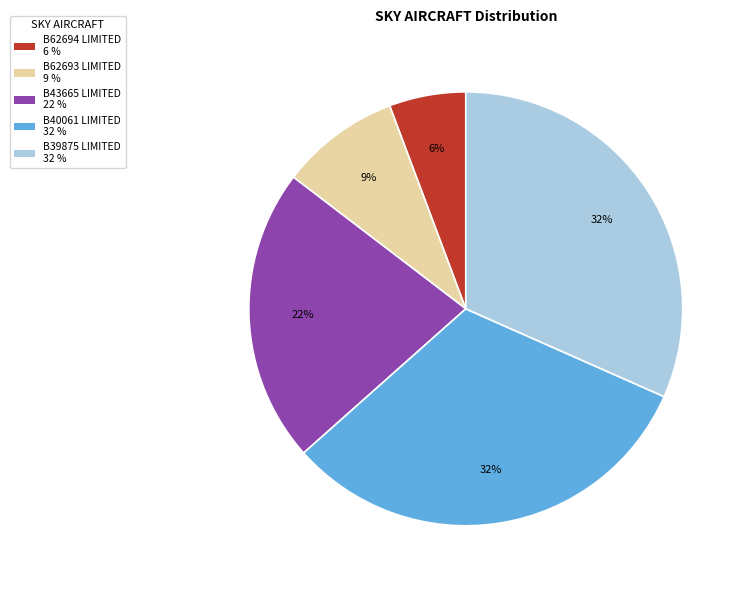

To the nearest percent, what is the difference between the B39875 LIMITED 32 % and B62694 LIMITED 6 % slice percentages?

26%